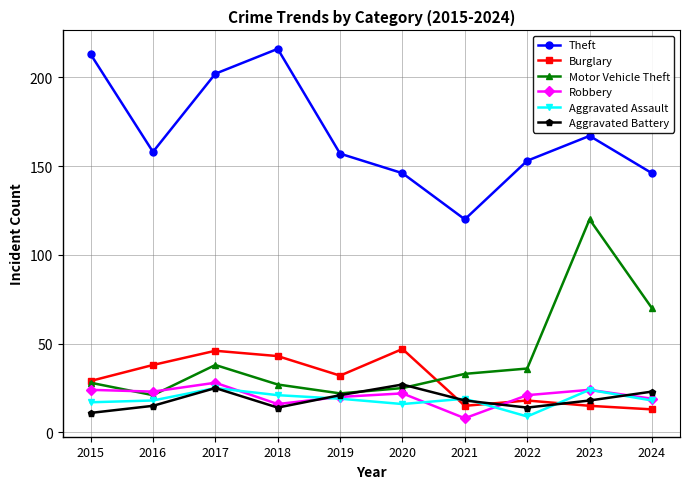

The Theft series shows 213 at 2015. True or false?

True